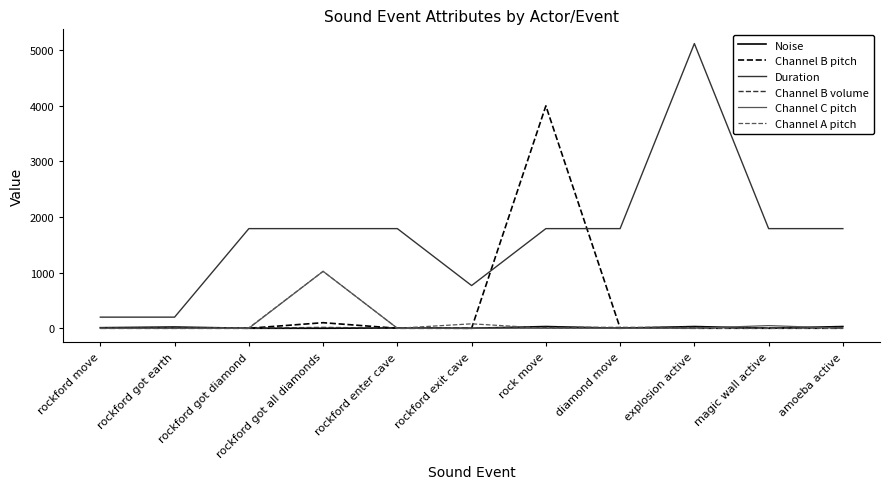

What are all the series names shown in the legend?

Noise, Channel B pitch, Duration, Channel B volume, Channel C pitch, Channel A pitch